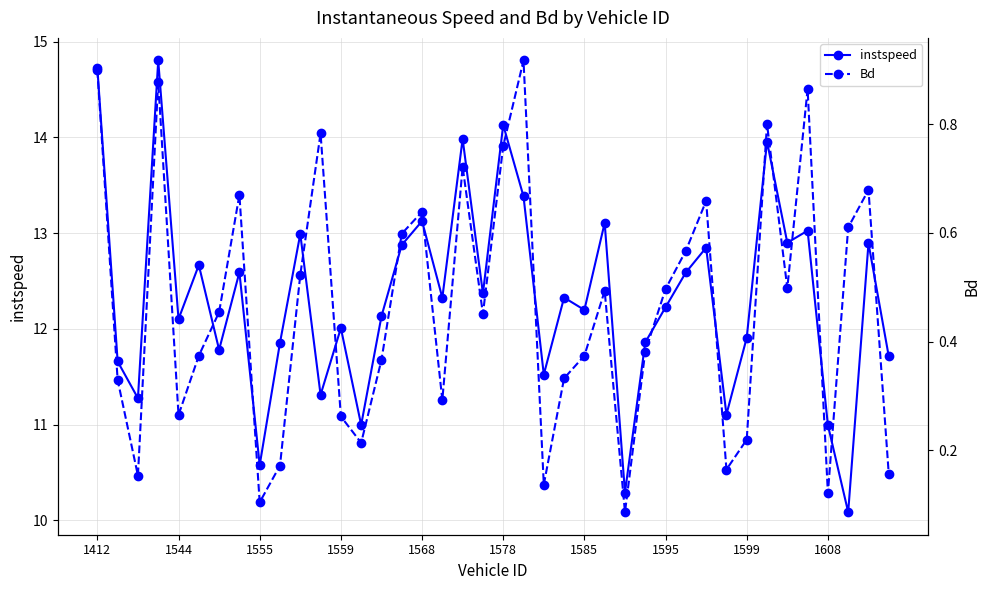

Rank the series by their average value, from lowest to highest.

Bd, instspeed